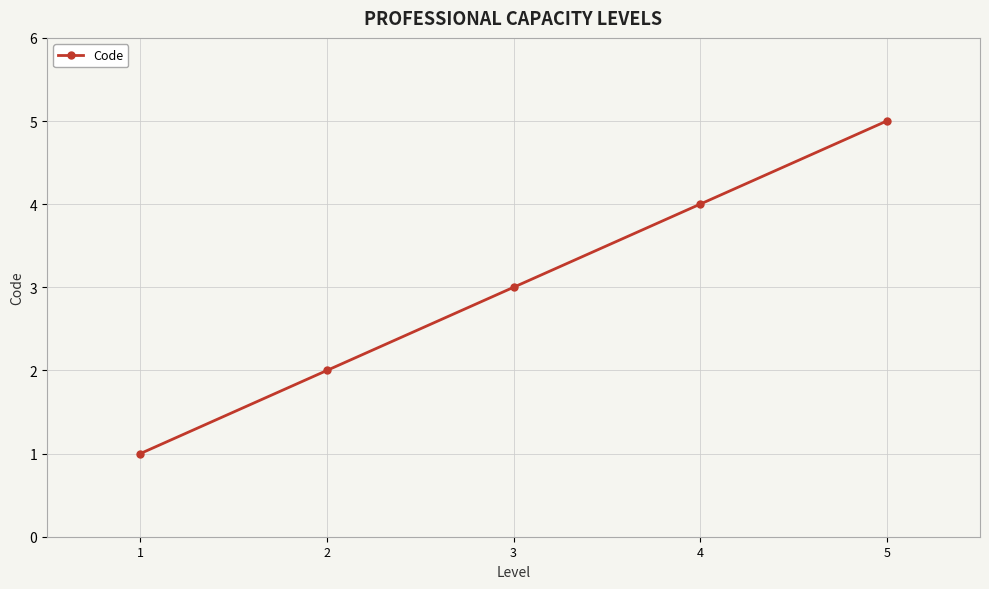

Which category has the lowest value across all series?

1